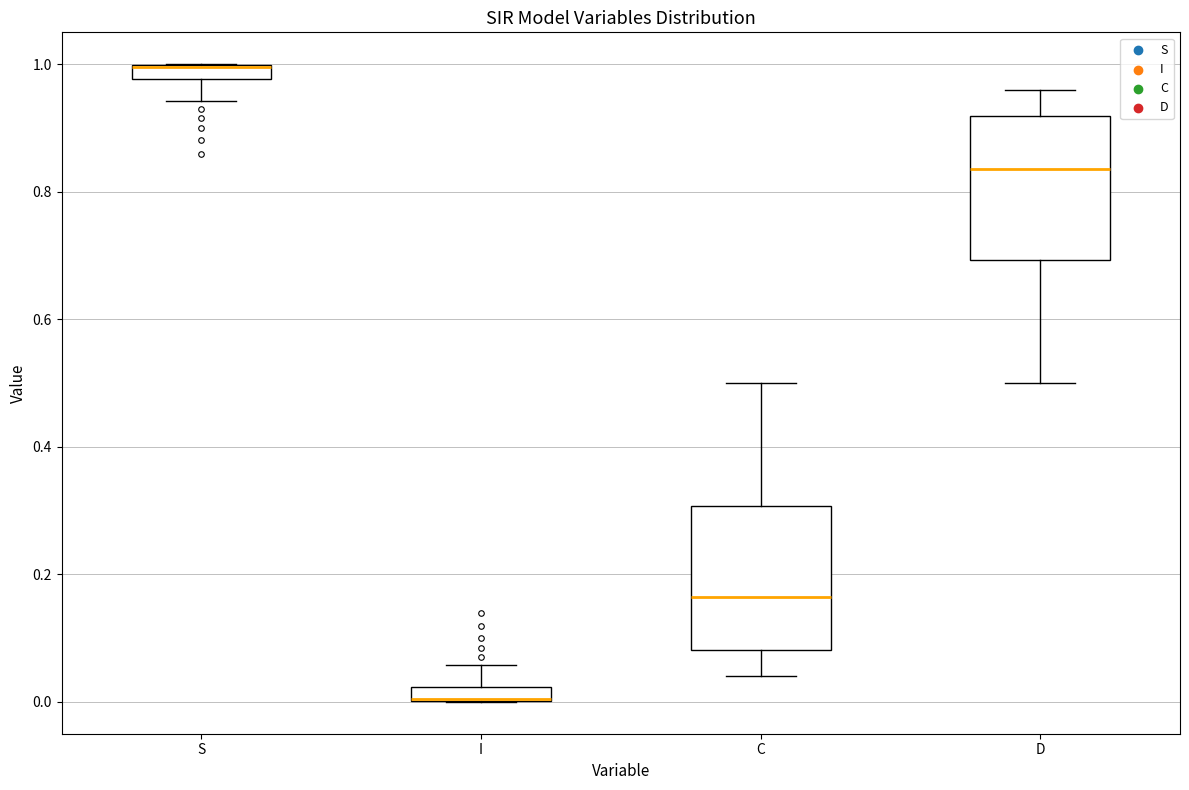

Where does the upper whisker of the box for D end on the y-axis? The values are not printed on the chart, so give them approximately, as read against the axis.

0.96